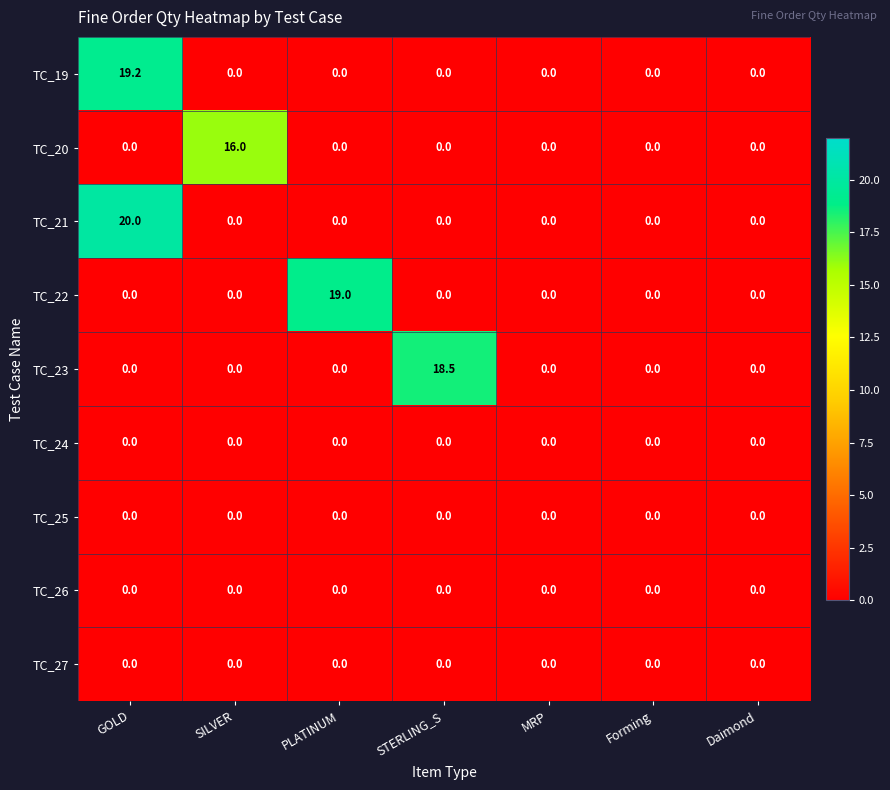

How many series are shown in this chart?

9